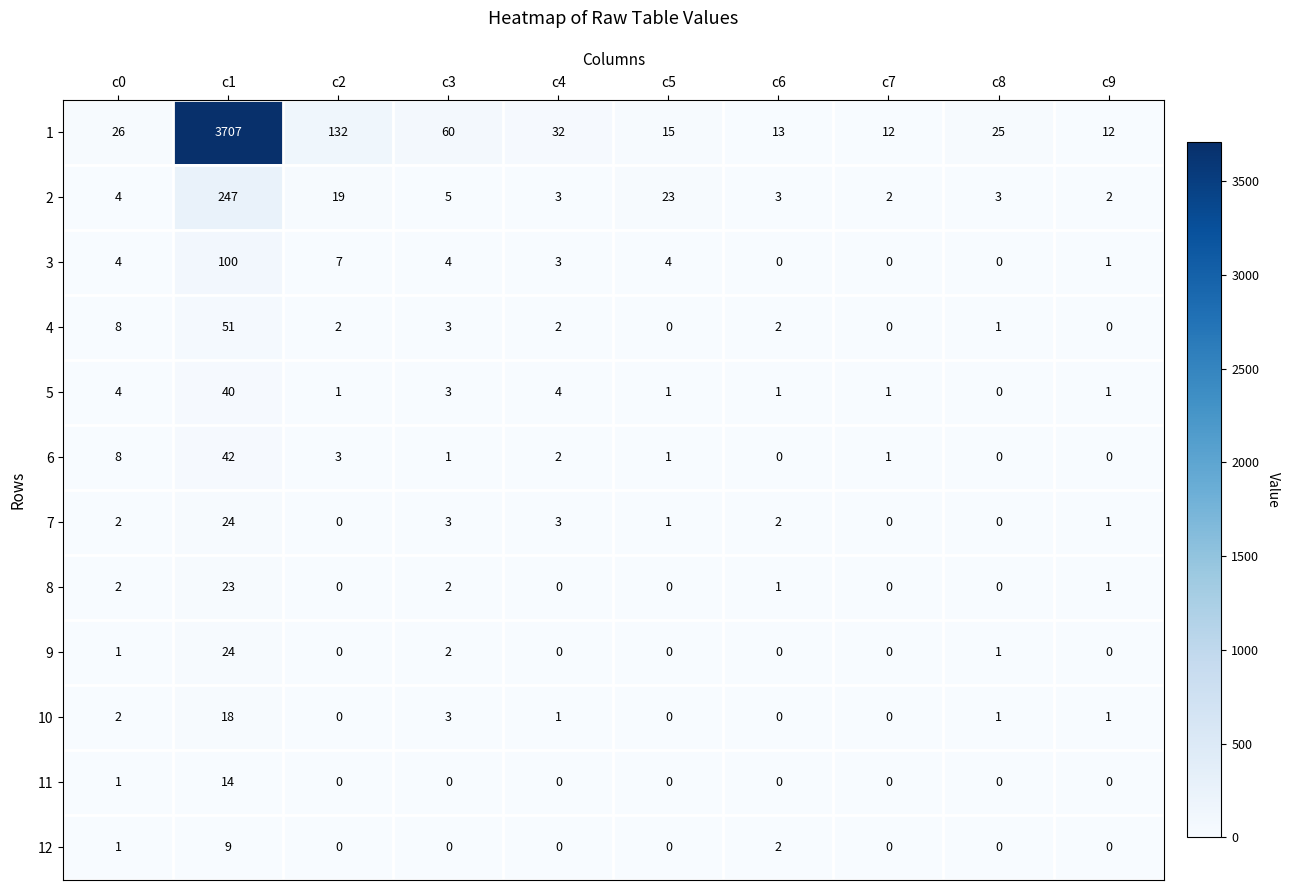

True or false: 10 has a value of 31 at c1.

False